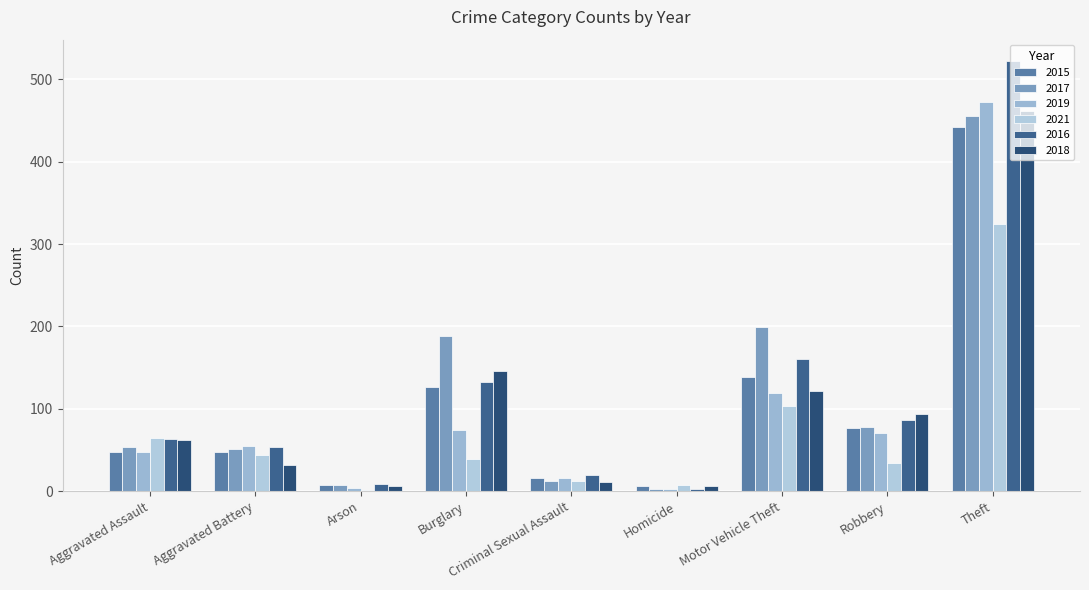

What is the label of the 7th bar from the left?

Motor Vehicle Theft